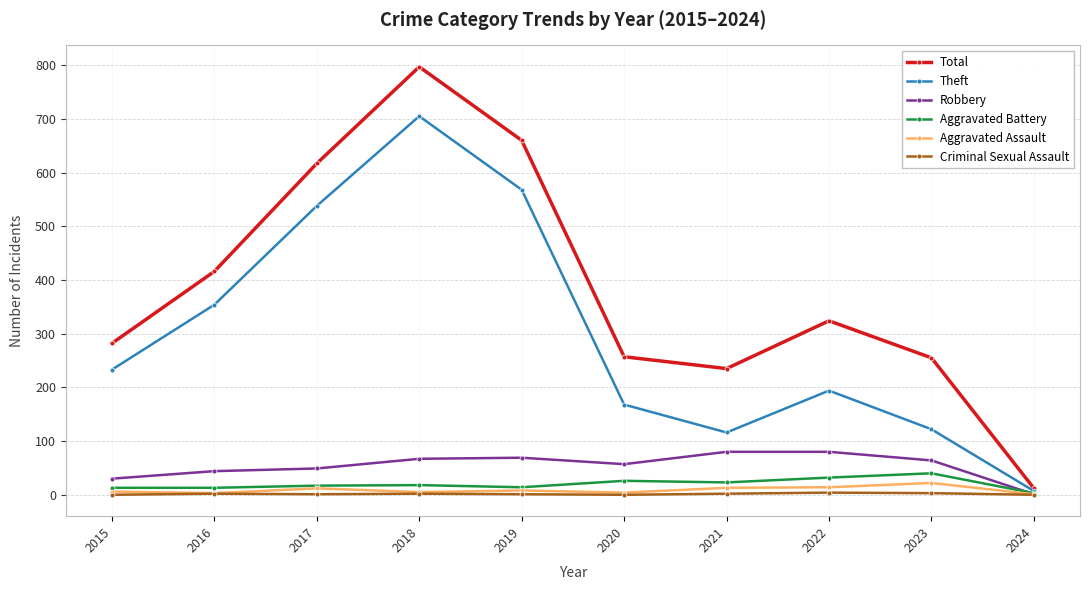

At how many categories does at least one series exceed 443?

3